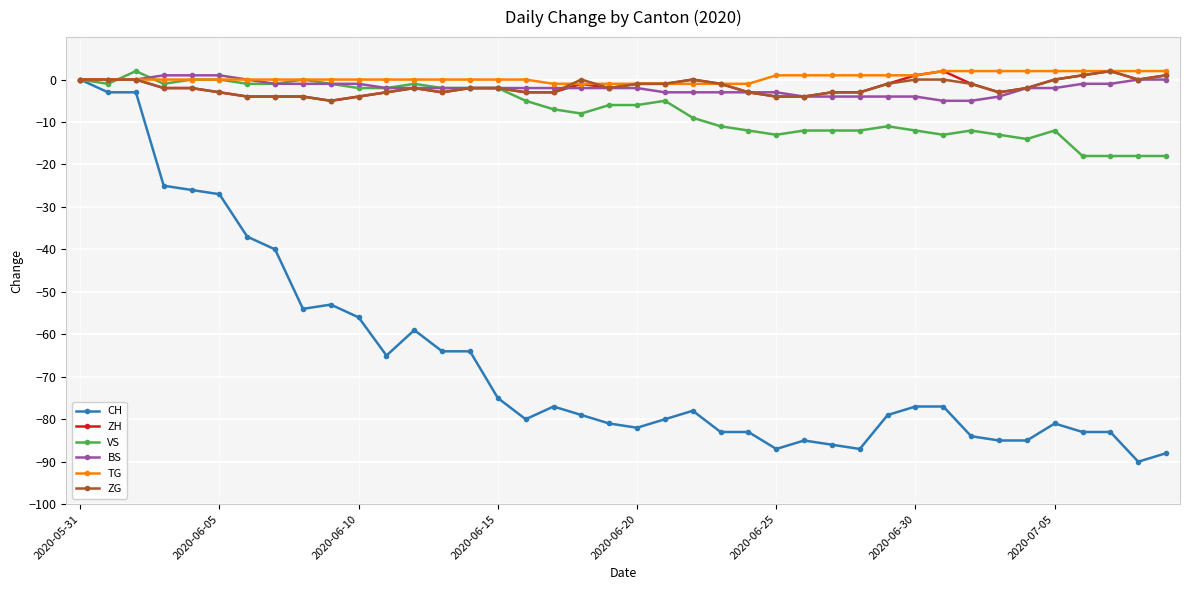

What is the value of the ZG point at the 18th from the left?

-3